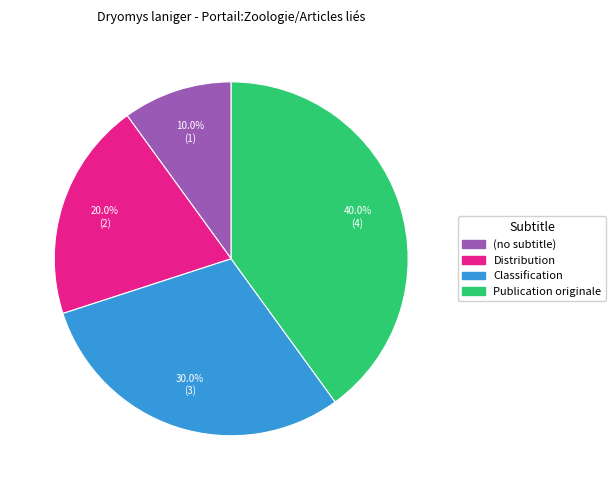

Between (no subtitle) and Classification, which is larger?

Classification